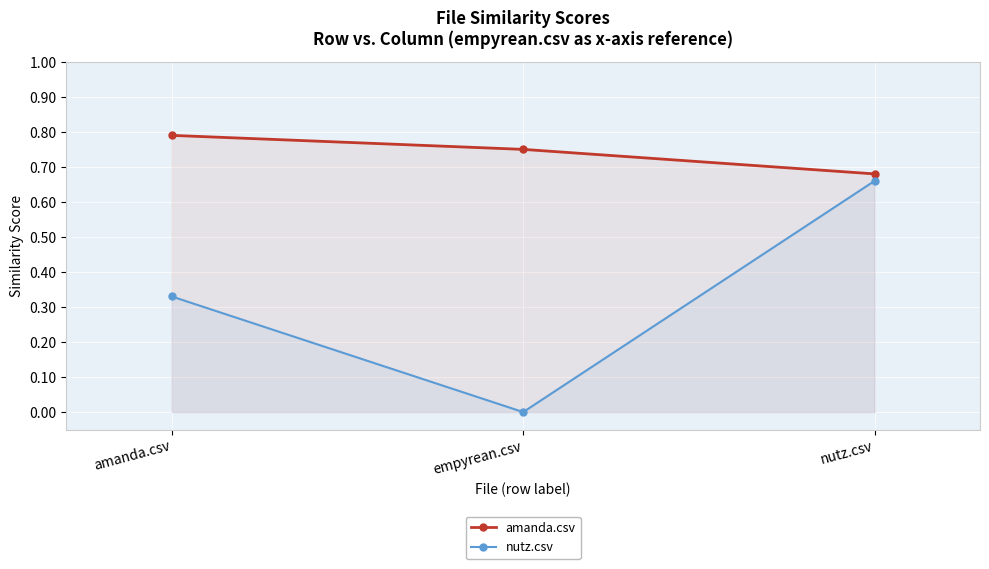

At how many categories does at least one series exceed 0?

3